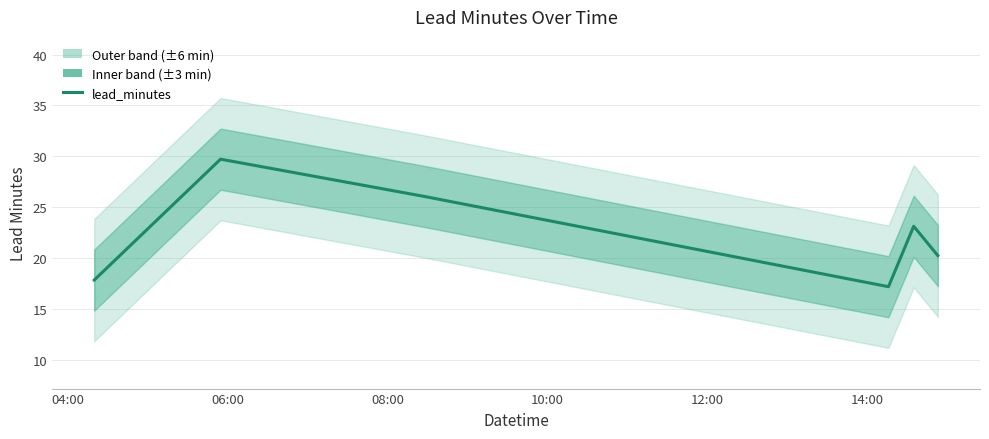

What is the difference between the values at 14:00 and 12:00?

2.9